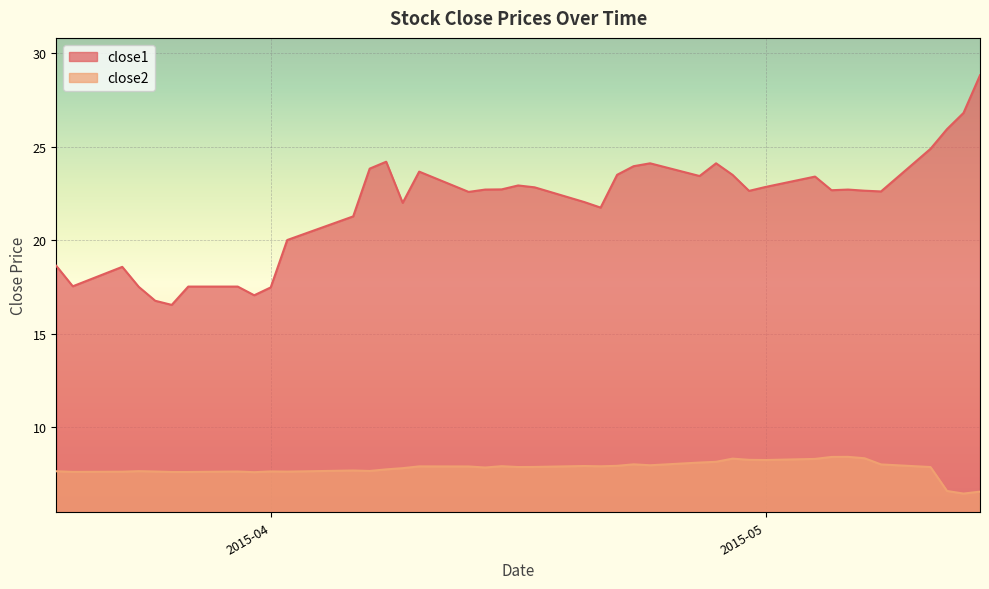

Where does the close1 series first go above 22?

2015-04-07